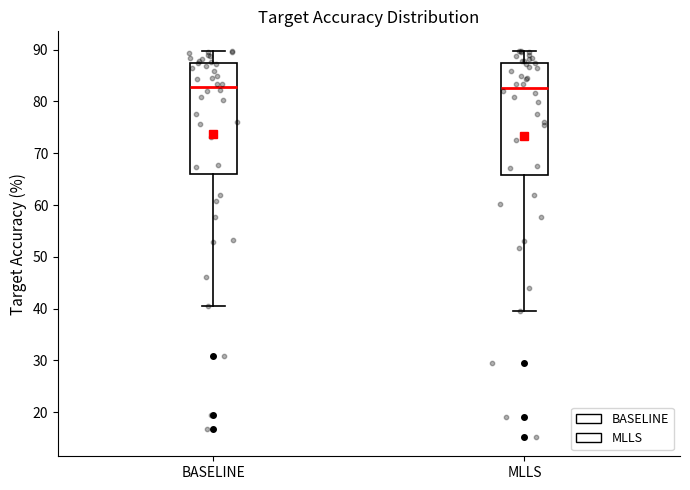

Reading left to right, transcribe this box plot: for each box, give where its median line is, the range the box spans, and where its two whiskers end, as read against the y-axis. The values are not printed on the chart, so give them approximately, as read against the axis.

BASELINE: median 83, box 66 to 88, whiskers 40 to 90
MLLS: median 83, box 66 to 87, whiskers 39 to 90